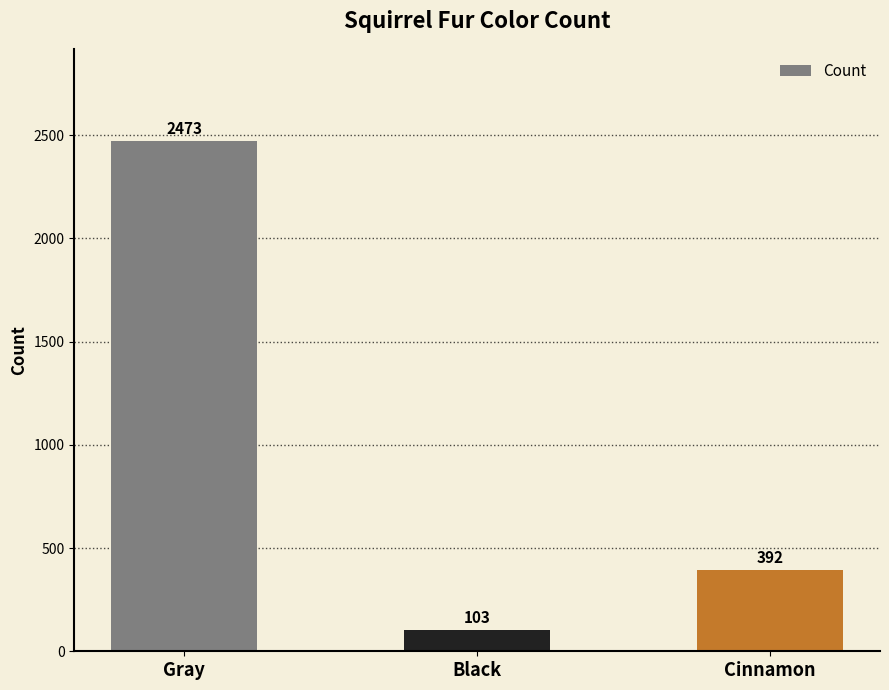

At which label does the data first exceed 392?

Gray